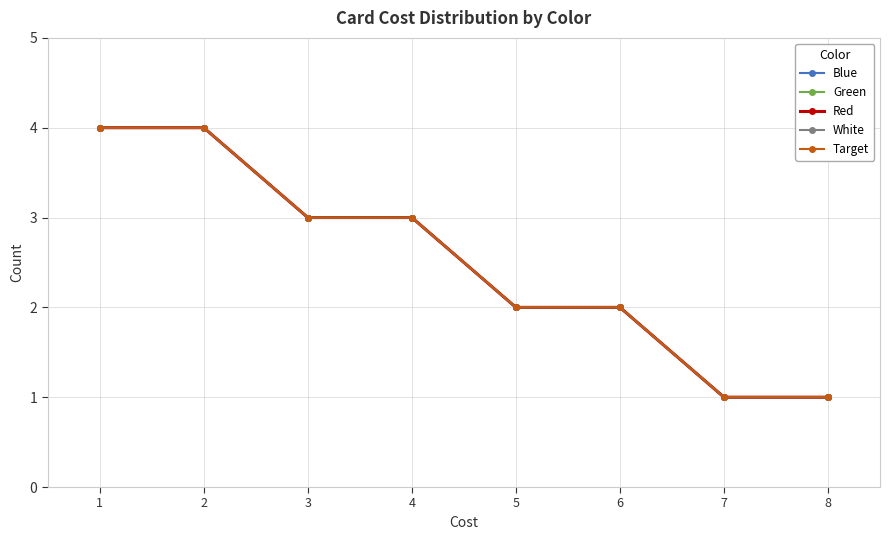

Does the chart have visible grid lines?

Yes